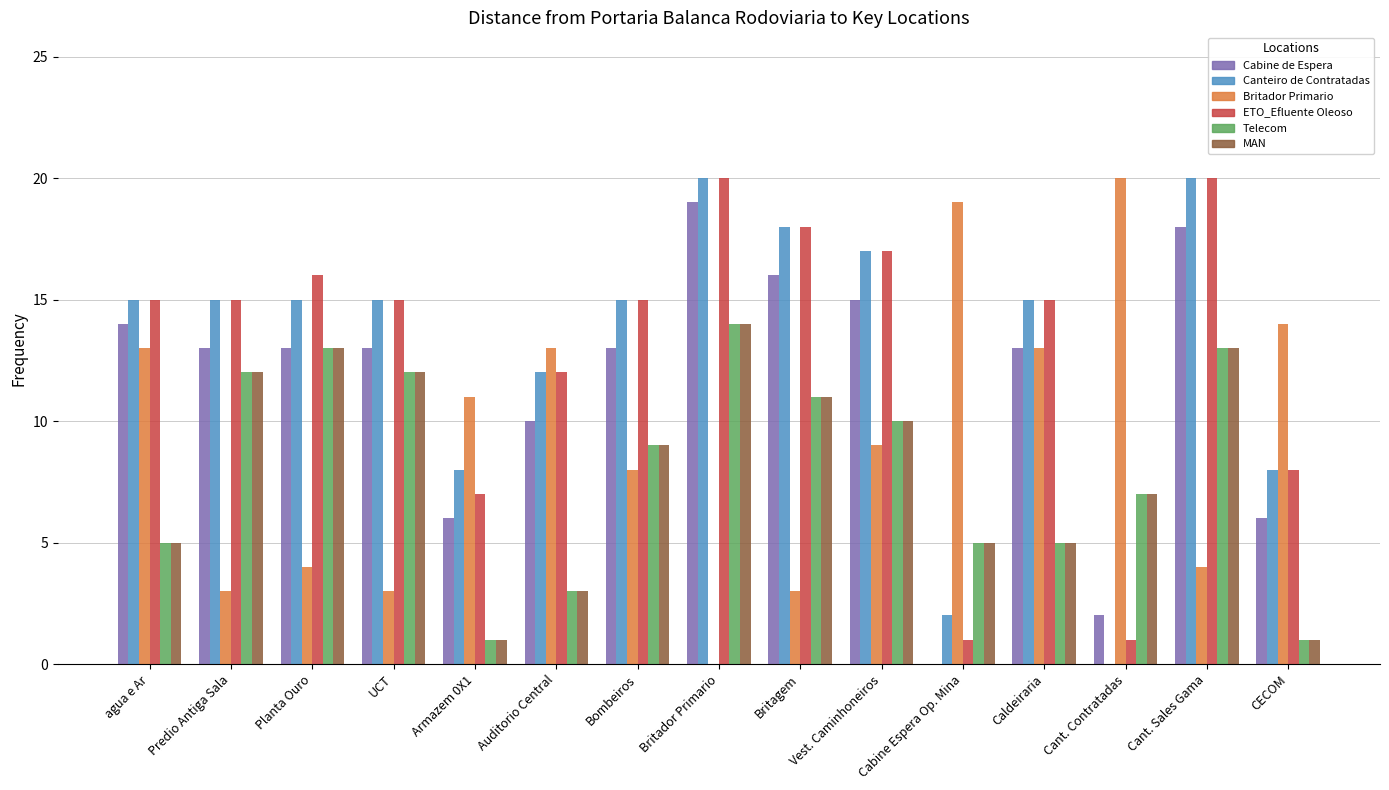

What is the total value across all series at Cabine Espera Op. Mina?

32